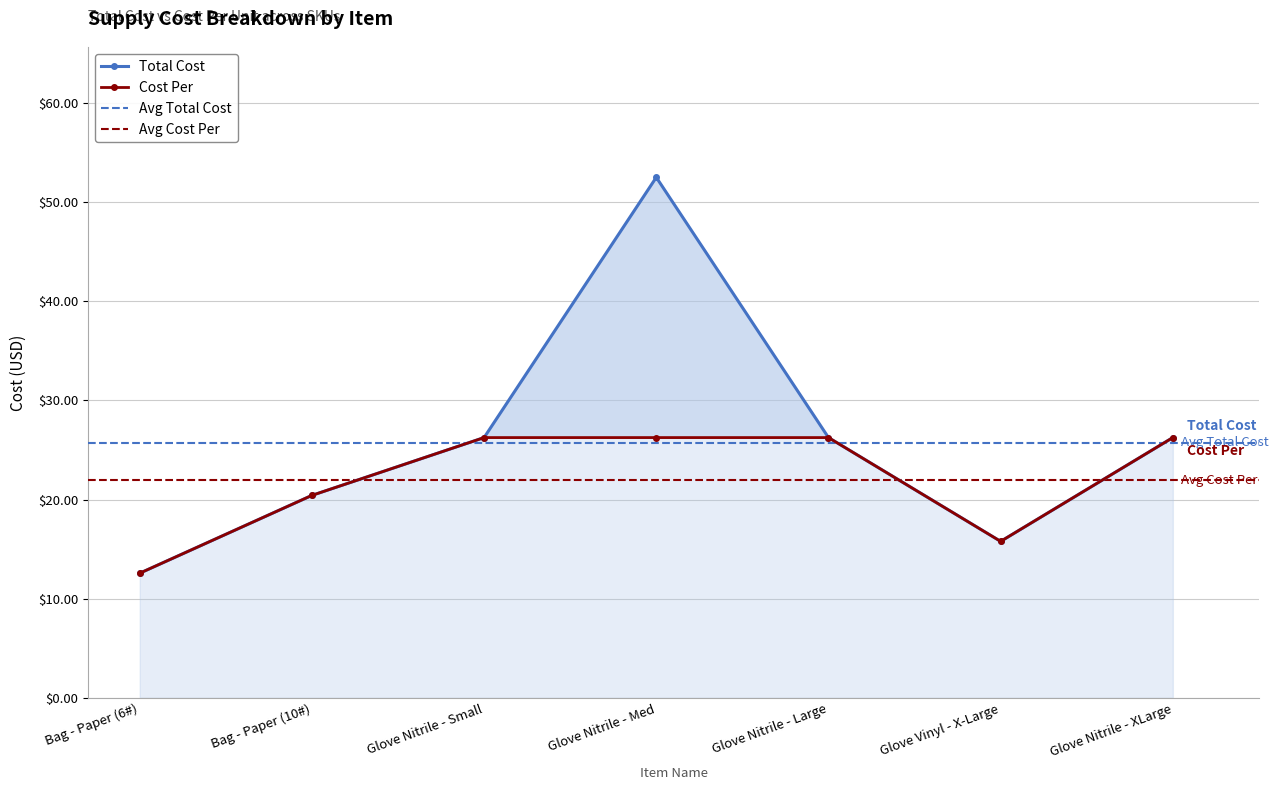

What is the lowest value of the Cost Per series?

12.6